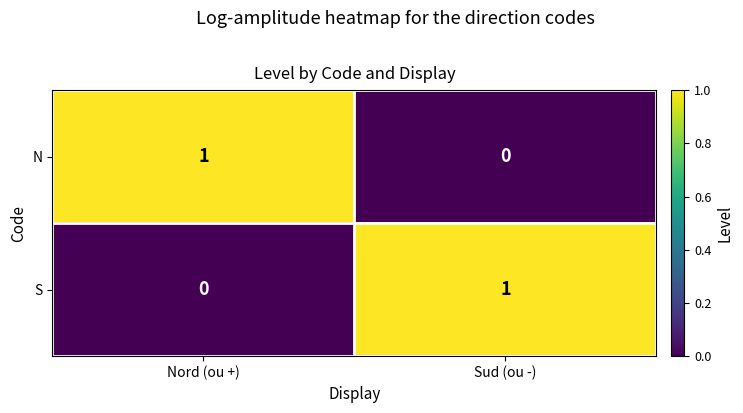

What is the spread (max minus min) of values at Sud (ou -)?

1